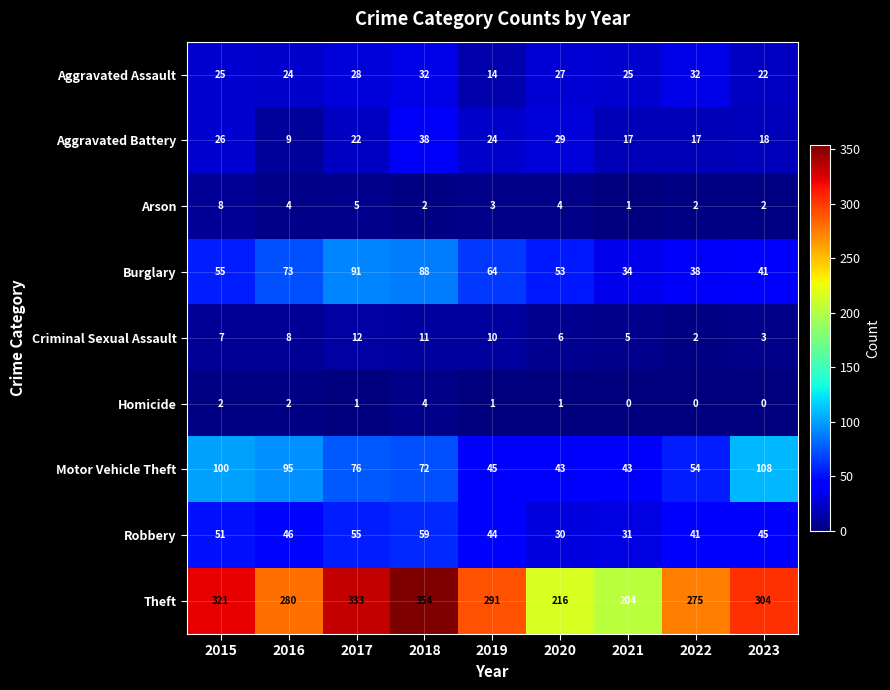

What is the total value across all series at 2017?

623